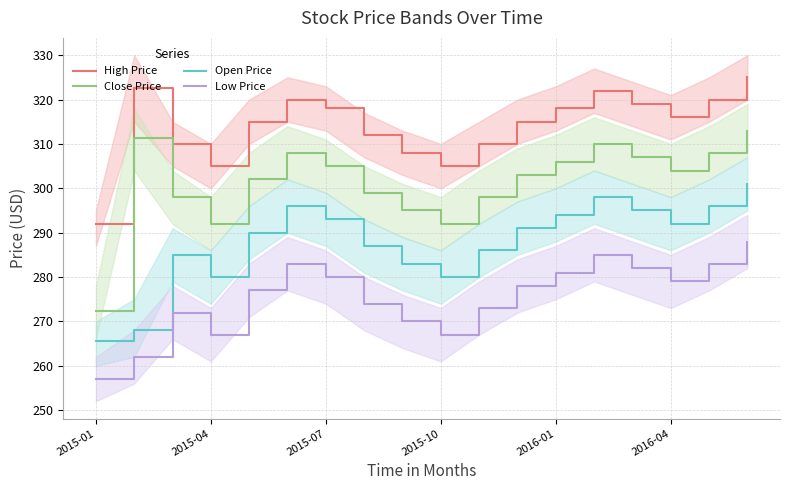

True or false: High Price and Low Price intersect in this chart.

False